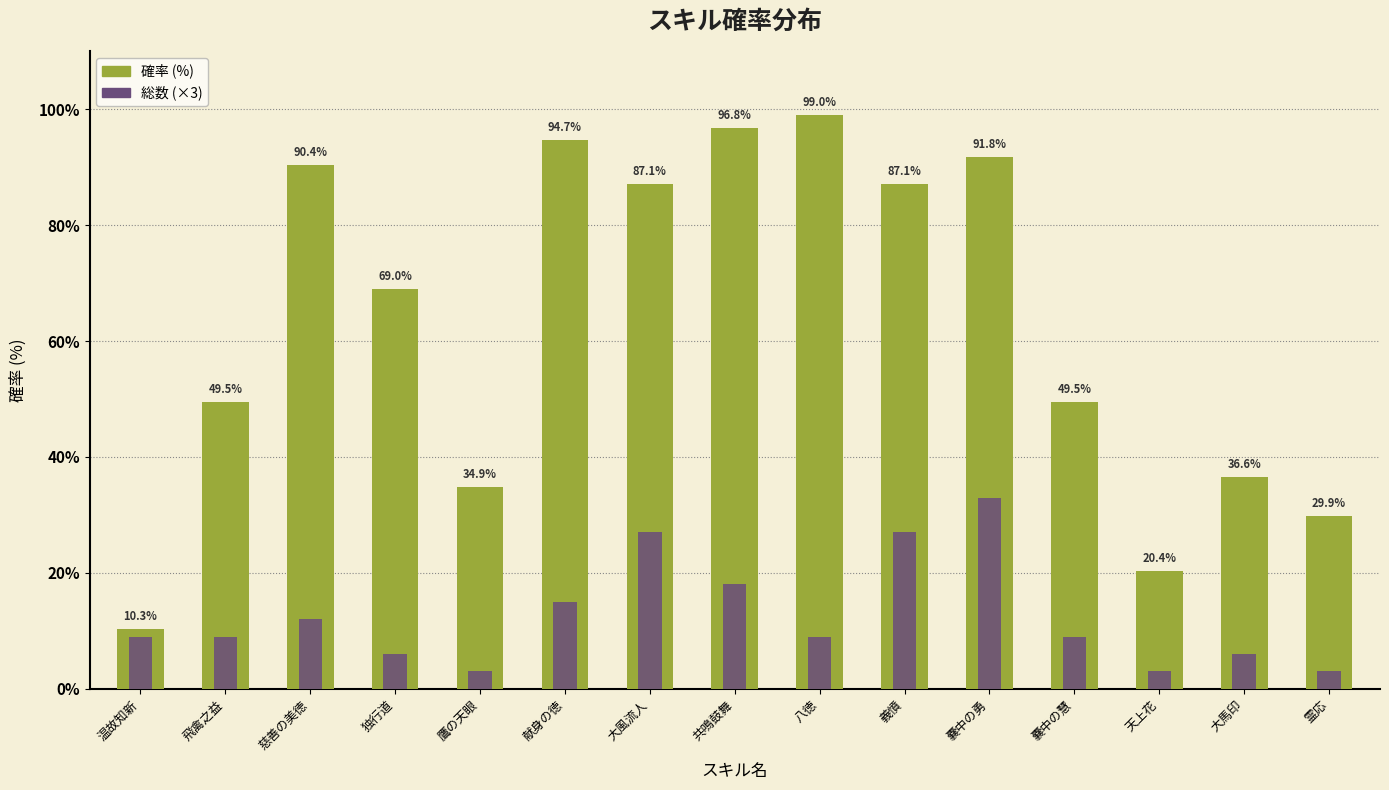

What is the spread (max minus min) of values at 大風流人?

60.1